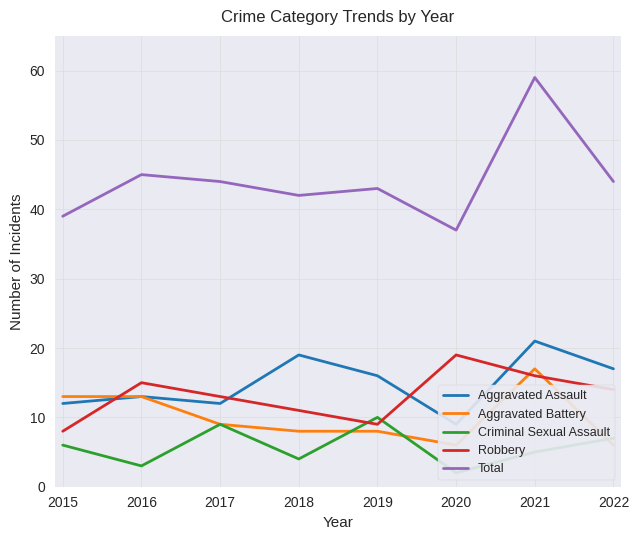

Where is the first local minimum for Criminal Sexual Assault?

2016